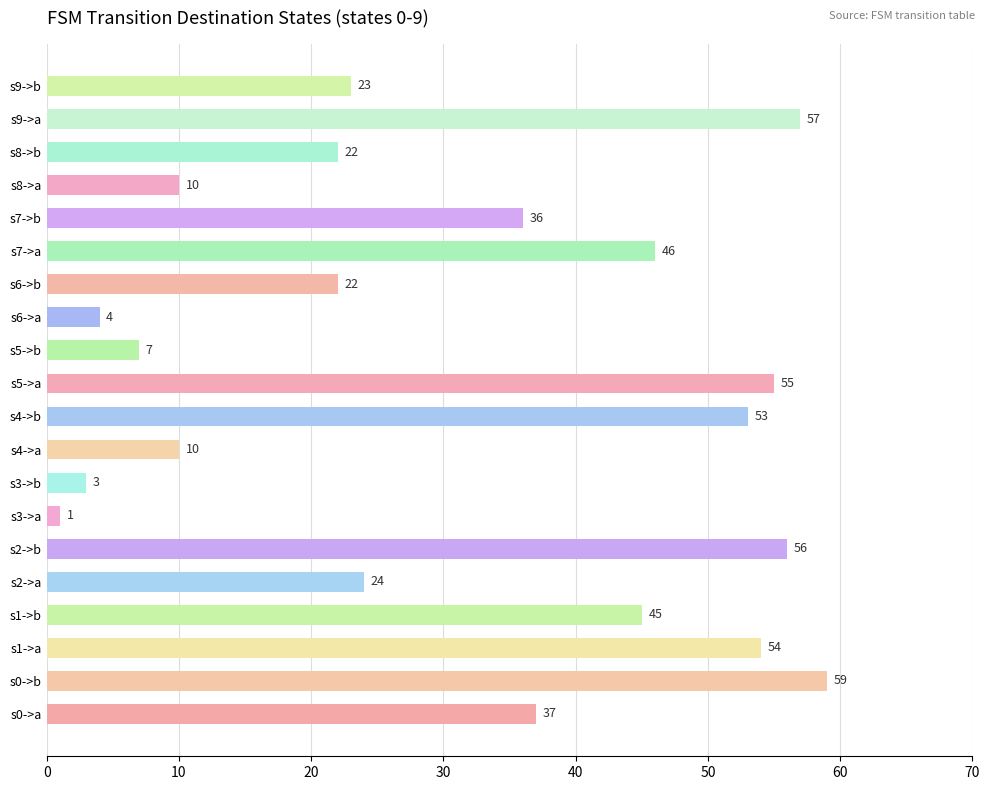

True or false: the data shows 4 at s6->a.

True